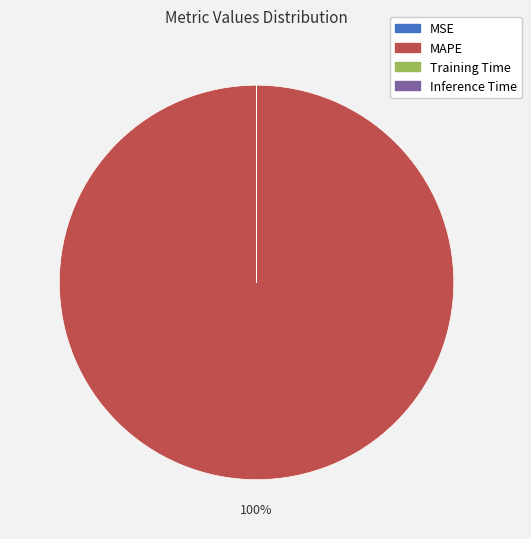

Which category accounts for the majority?

MAPE